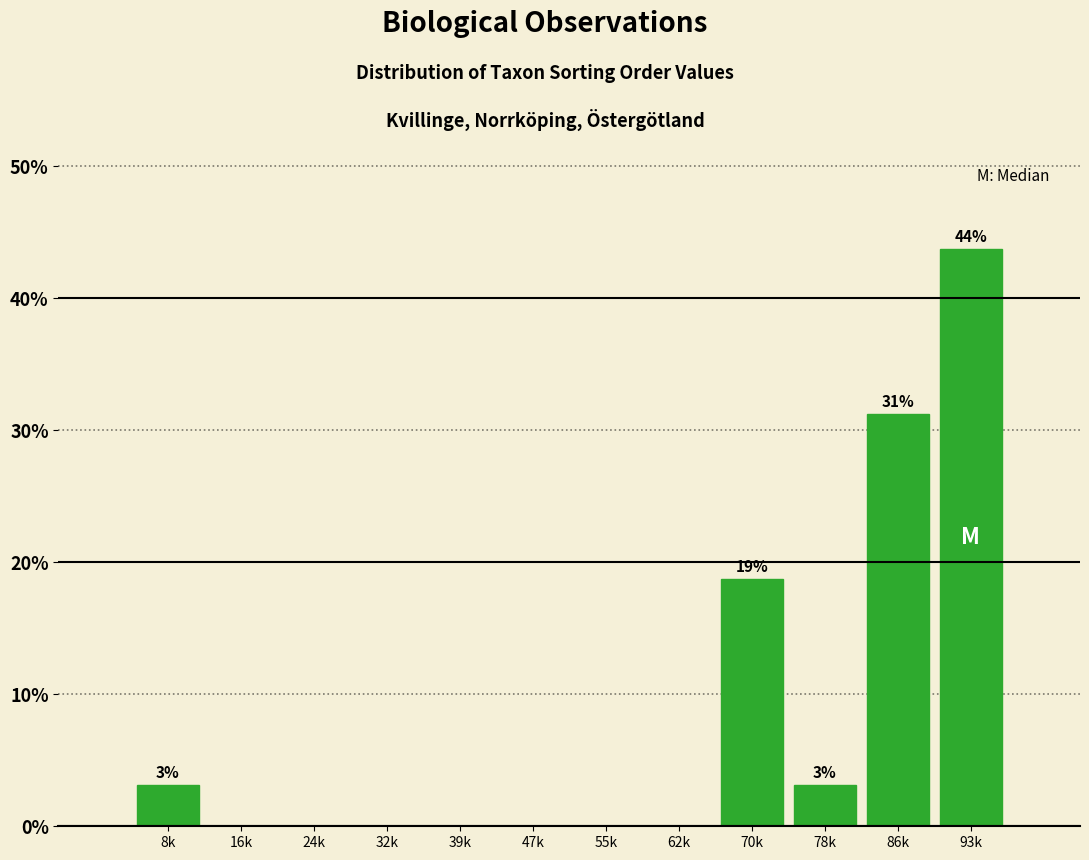

Is it true that the value at 55k is -19.6?

False